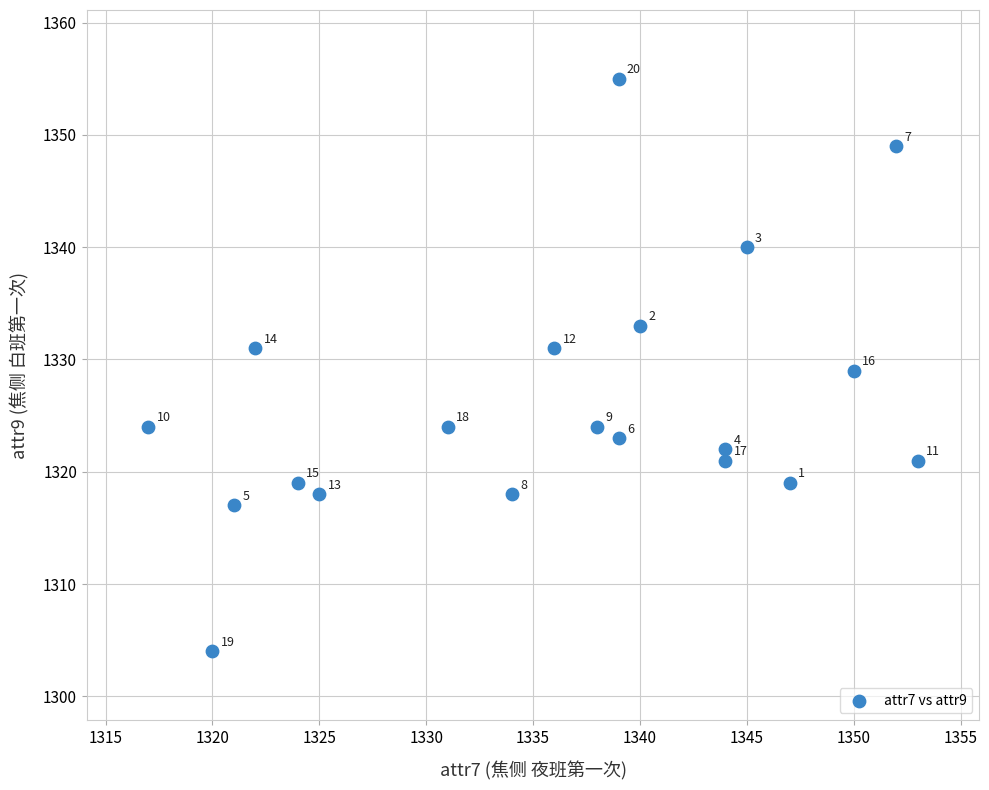

What is the range of Y values (max minus min)?

51